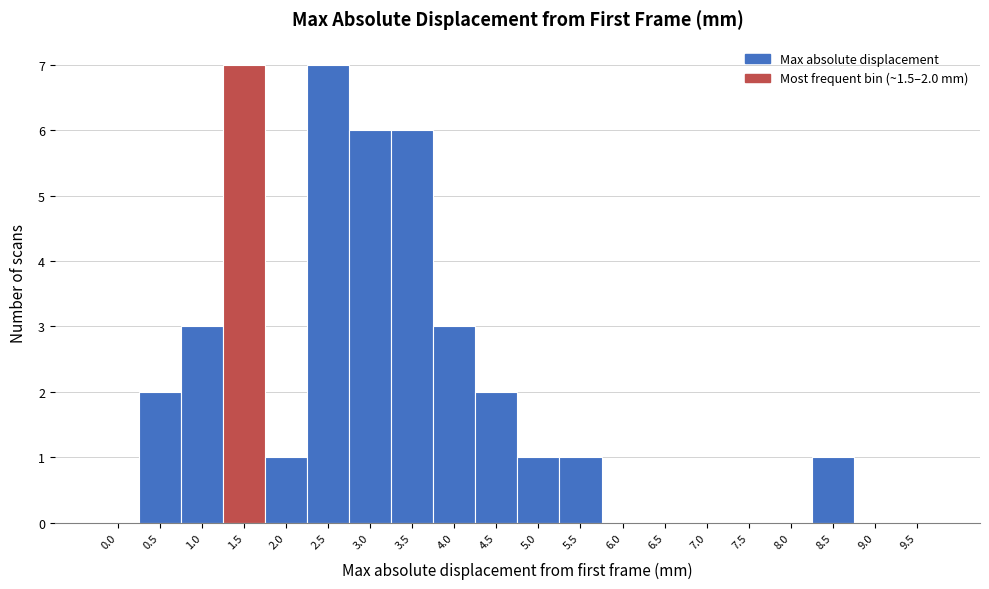

Reading right to left, extract all data points from this chart.

9.5=0	9.0=0	8.5=1	8.0=0	7.5=0	7.0=0	6.5=0	6.0=0	5.5=1	5.0=1	4.5=2	4.0=3	3.5=6	3.0=6	2.5=7	2.0=1	1.5=7	1.0=3	0.5=2	0.0=0